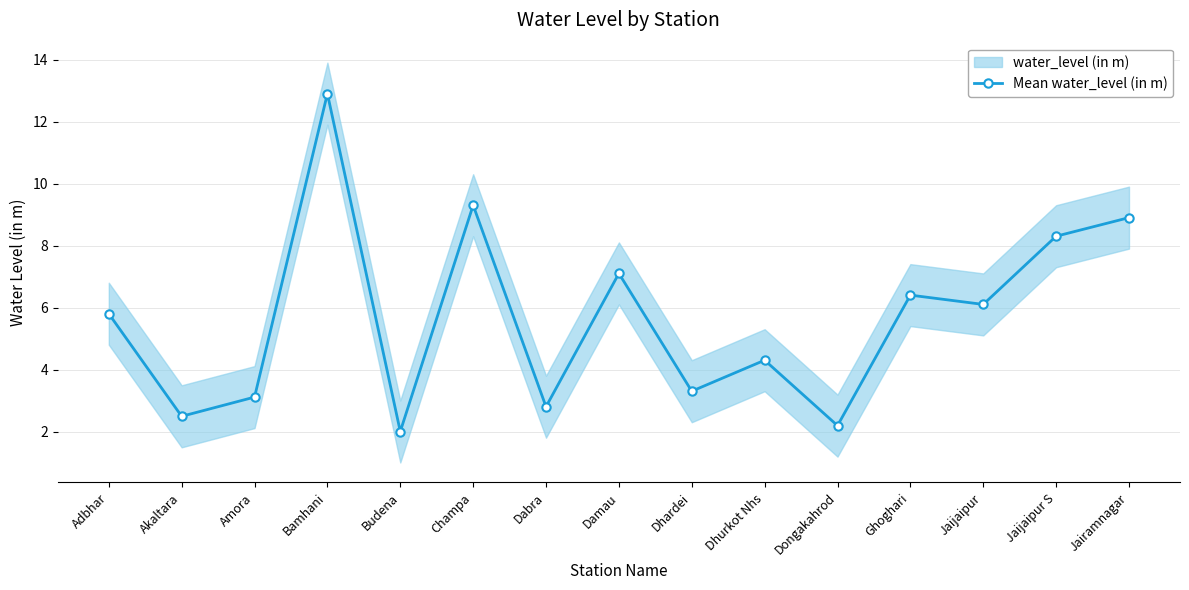

What is the lowest value of the Mean water_level (in m) series?

2.0